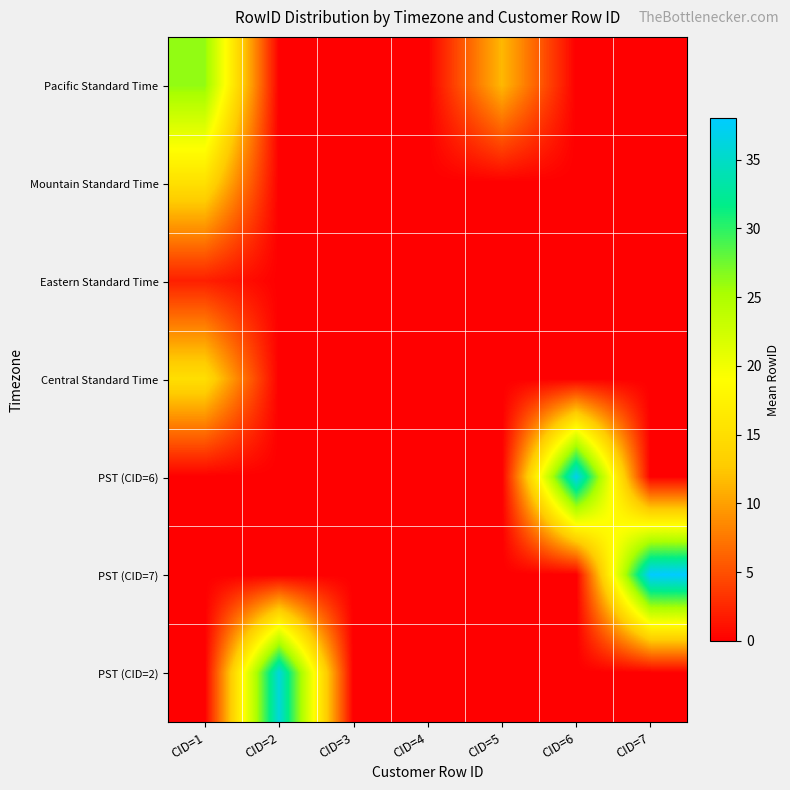

What is the spread (max minus min) of values at CID=2?

36.0